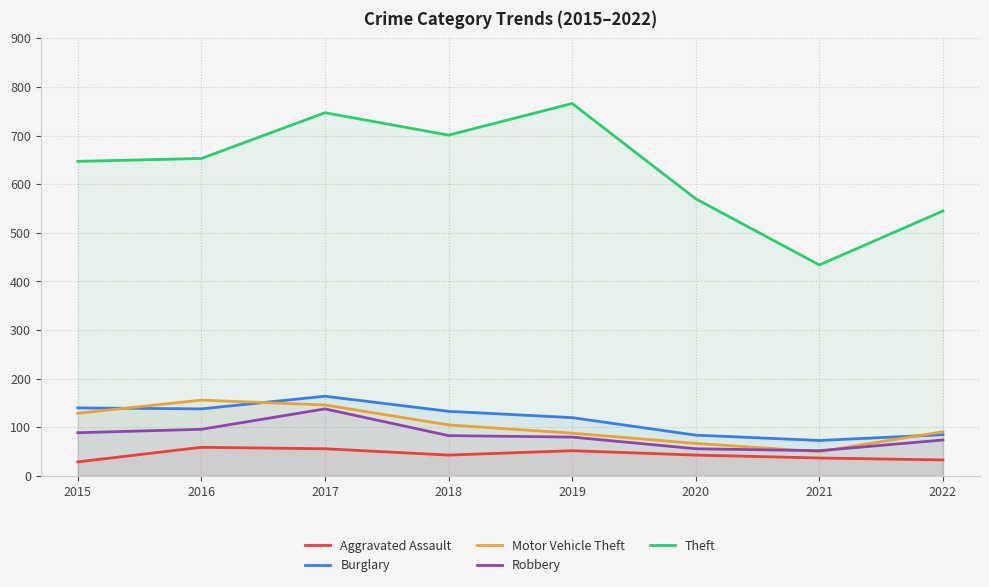

How many values in the Robbery series exceed 83?

3